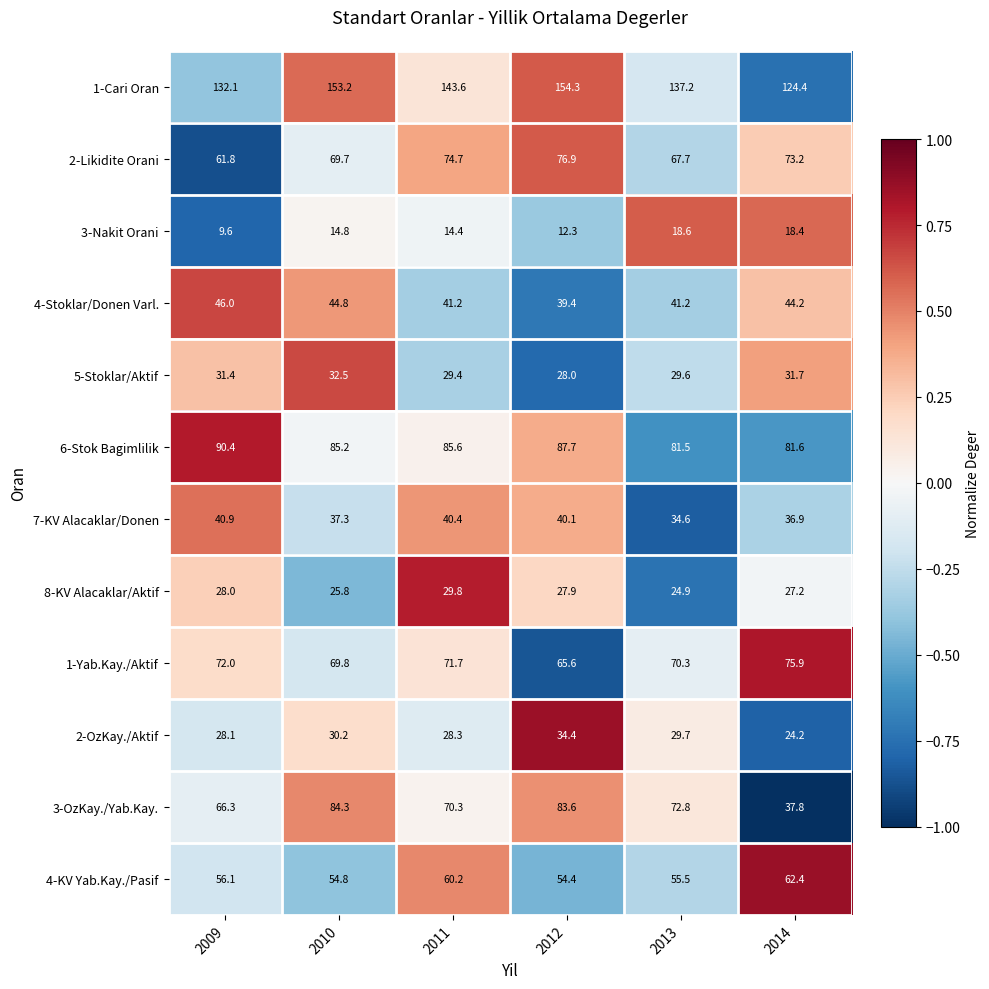

What is the approximate value of 3-Nakit Orani at 2011?

14.4